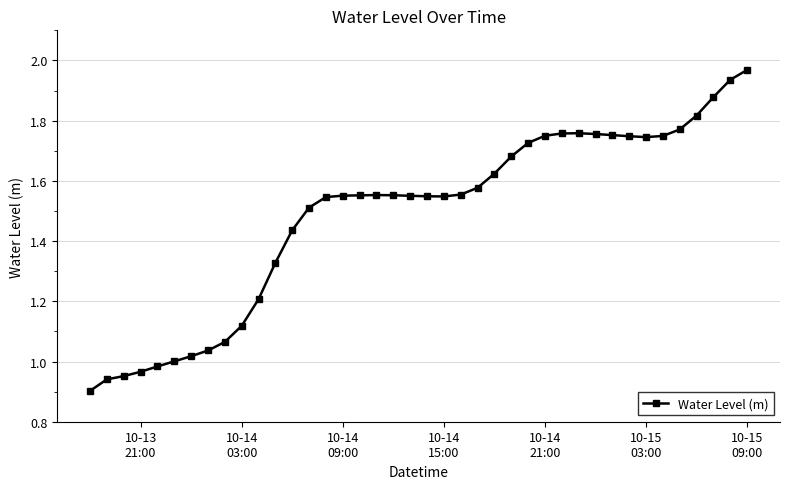

What is the value of the 11th point from the left?

1.2